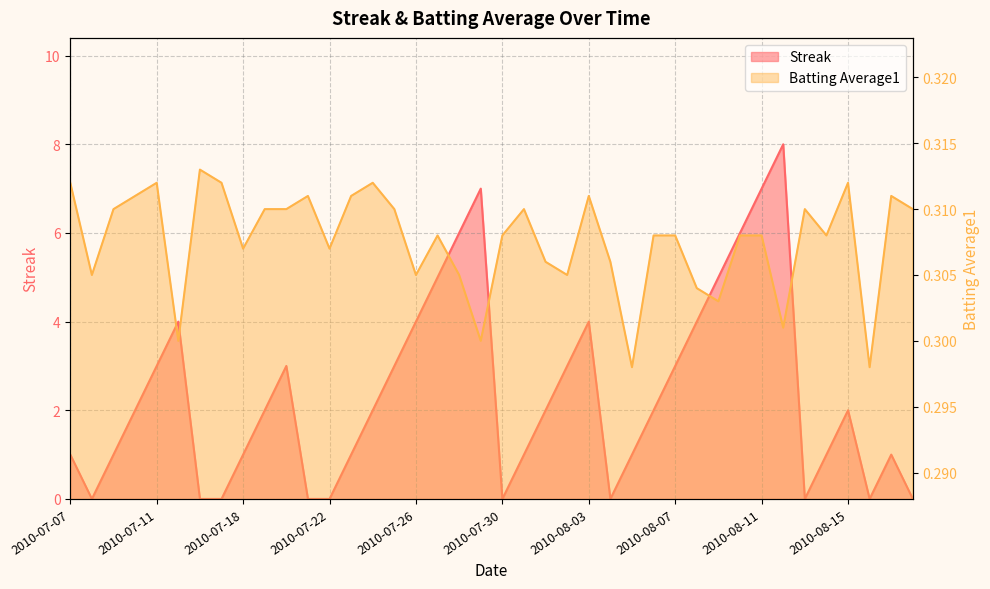

Reading right to left, transcribe all the data shown in this chart.

Streak: 2010-08-18=0.0	2010-08-17=1.0	2010-08-16=0.0	2010-08-15=2.0	2010-08-14=1.0	2010-08-13=0.0	2010-08-12=8.0	2010-08-11=7.0	2010-08-10=6.0	2010-08-09=5.0	2010-08-08=4.0	2010-08-07=3.0	2010-08-06=2.0	2010-08-05=1.0	2010-08-04=0.0	2010-08-03=4.0	2010-08-02=3.0	2010-08-01=2.0	2010-07-31=1.0	2010-07-30=0.0	2010-07-29=7.0	2010-07-28=6.0	2010-07-27=5.0	2010-07-26=4.0	2010-07-25=3.0	2010-07-24=2.0	2010-07-23=1.0	2010-07-22=0.0	2010-07-21=0.0	2010-07-20=3.0	2010-07-19=2.0	2010-07-18=1.0	2010-07-17=0.0	2010-07-16=0.0	2010-07-15=4.0	2010-07-11=3.0	2010-07-10=2.0	2010-07-09=1.0	2010-07-08=0.0	2010-07-07=1.0
Batting Average1: 2010-08-18=0.3	2010-08-17=0.3	2010-08-16=0.3	2010-08-15=0.3	2010-08-14=0.3	2010-08-13=0.3	2010-08-12=0.3	2010-08-11=0.3	2010-08-10=0.3	2010-08-09=0.3	2010-08-08=0.3	2010-08-07=0.3	2010-08-06=0.3	2010-08-05=0.3	2010-08-04=0.3	2010-08-03=0.3	2010-08-02=0.3	2010-08-01=0.3	2010-07-31=0.3	2010-07-30=0.3	2010-07-29=0.3	2010-07-28=0.3	2010-07-27=0.3	2010-07-26=0.3	2010-07-25=0.3	2010-07-24=0.3	2010-07-23=0.3	2010-07-22=0.3	2010-07-21=0.3	2010-07-20=0.3	2010-07-19=0.3	2010-07-18=0.3	2010-07-17=0.3	2010-07-16=0.3	2010-07-15=0.3	2010-07-11=0.3	2010-07-10=0.3	2010-07-09=0.3	2010-07-08=0.3	2010-07-07=0.3